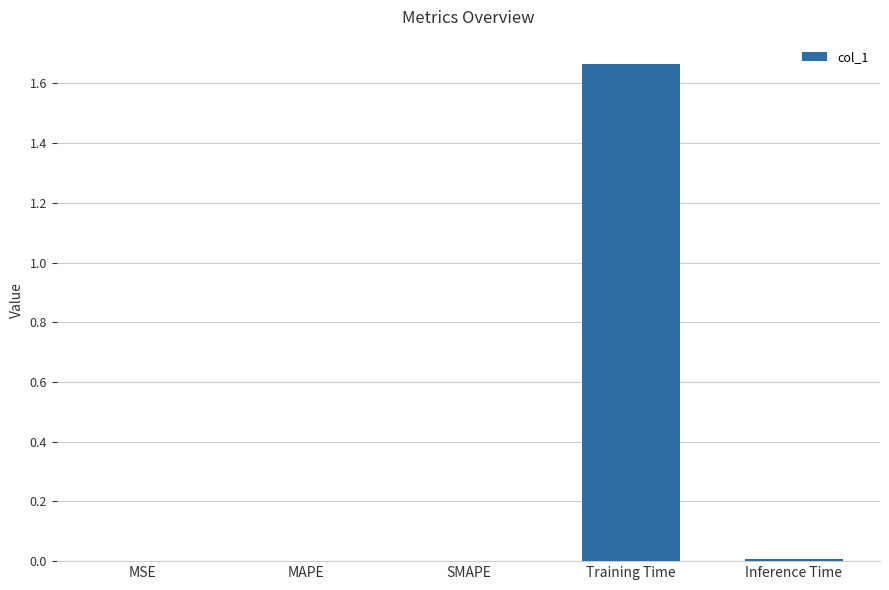

Which category has the highest value across all series?

Training Time